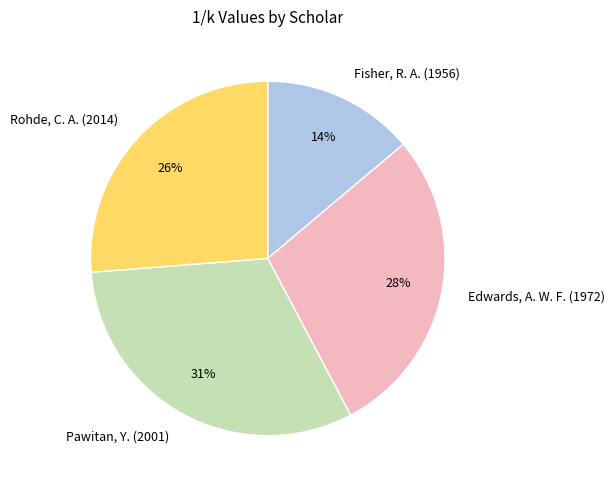

Which slice is the largest?

Pawitan, Y. (2001)